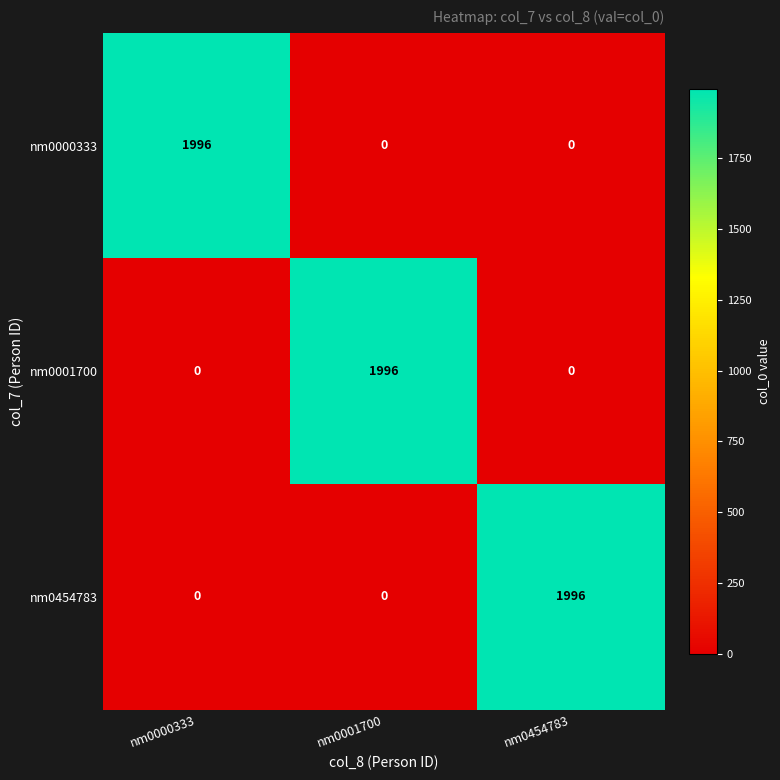

How many nm0001700 values are between 0 and 1996?

3